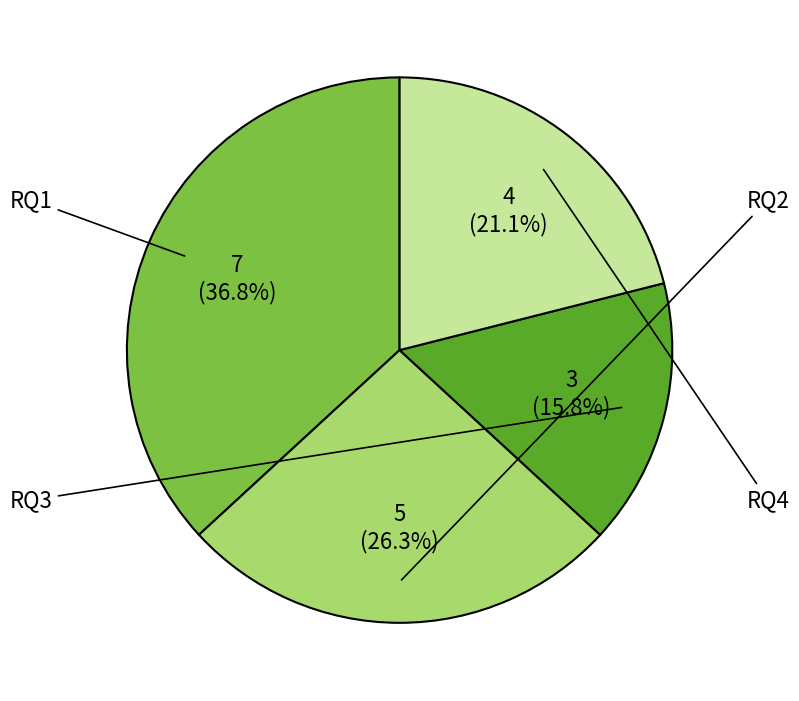

What percentage do RQ2 and RQ1 together represent?

63.2%